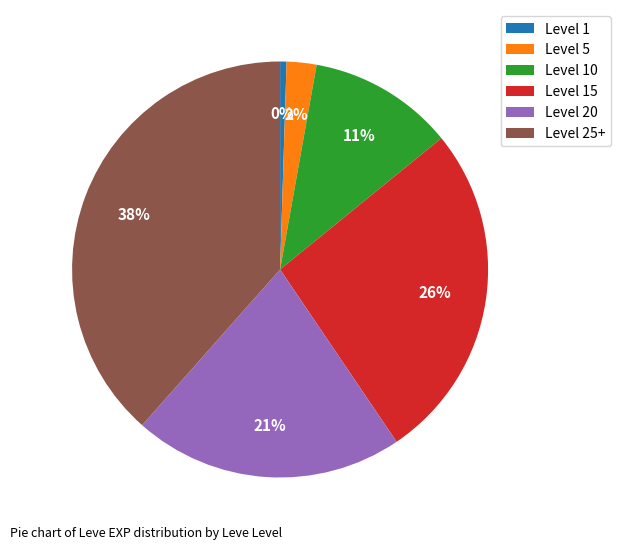

Which has a higher value, Level 15 or Level 20?

Level 15